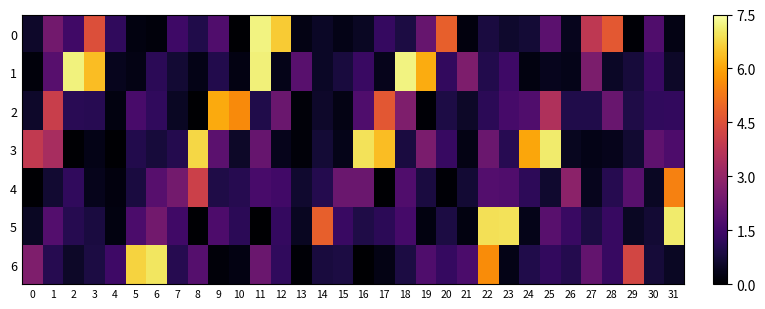

Reading left to right, extract all data points from this chart.

0: 0=0.6	1=2.4	2=1.5	3=4.5	4=1.2	5=0.2	6=0.2	7=1.4	8=0.9	9=1.8	10=0.0	11=7.2	12=6.6	13=0.3	14=0.5	15=0.3	16=0.5	17=1.3	18=0.9	19=2.2	20=4.8	21=0.2	22=0.8	23=0.6	24=0.7	25=2.0	26=0.4	27=3.8	28=4.7	29=0.1	30=1.8	31=0.3
1: 0=0.2	1=1.9	2=7.2	3=6.4	4=0.4	5=0.3	6=1.1	7=0.7	8=0.3	9=1.0	10=0.3	11=7.2	12=0.3	13=1.9	14=0.5	15=0.8	16=1.4	17=0.4	18=7.2	19=6.1	20=1.2	21=2.6	22=1.0	23=1.4	24=0.2	25=0.4	26=0.3	27=2.6	28=0.5	29=0.8	30=1.4	31=0.6
2: 0=0.6	1=4.0	2=1.1	3=1.1	4=0.2	5=1.6	6=1.2	7=0.5	8=0.0	9=6.1	10=5.6	11=1.0	12=2.2	13=0.1	14=0.6	15=0.3	16=1.7	17=4.6	18=2.6	19=0.1	20=0.9	21=0.5	22=1.1	23=1.6	24=1.8	25=3.5	26=0.9	27=0.9	28=2.2	29=0.9	30=1.2	31=1.2
3: 0=3.9	1=3.4	2=0.0	3=0.3	4=0.1	5=1.0	6=0.8	7=1.0	8=6.8	9=2.0	10=0.5	11=2.2	12=0.4	13=0.1	14=0.7	15=0.3	16=6.9	17=6.4	18=0.8	19=2.5	20=1.3	21=0.3	22=2.2	23=1.1	24=6.0	25=7.1	26=0.4	27=0.3	28=0.4	29=0.7	30=2.0	31=1.7
4: 0=0.1	1=0.7	2=1.2	3=0.4	4=0.2	5=0.8	6=1.9	7=2.4	8=4.1	9=0.9	10=1.1	11=1.6	12=1.5	13=0.6	14=1.0	15=2.2	16=2.2	17=0.0	18=1.8	19=0.8	20=0.1	21=0.7	22=1.8	23=1.8	24=1.1	25=0.6	26=2.9	27=0.4	28=1.0	29=1.9	30=0.5	31=5.4
5: 0=0.5	1=1.8	2=1.1	3=0.8	4=0.2	5=1.7	6=2.4	7=1.5	8=0.1	9=1.7	10=1.1	11=0.0	12=1.3	13=0.5	14=4.8	15=1.4	16=0.9	17=1.1	18=1.6	19=0.2	20=0.9	21=0.2	22=6.9	23=6.9	24=0.3	25=1.9	26=1.4	27=0.9	28=1.3	29=0.5	30=0.7	31=7.1
6: 0=2.6	1=1.0	2=0.5	3=0.9	4=1.5	5=6.7	6=7.0	7=1.0	8=1.9	9=0.1	10=0.3	11=2.2	12=1.2	13=0.1	14=0.8	15=0.9	16=0.0	17=0.3	18=0.9	19=1.7	20=1.3	21=1.7	22=5.6	23=0.3	24=0.9	25=1.2	26=1.0	27=2.1	28=1.3	29=4.2	30=0.7	31=0.5